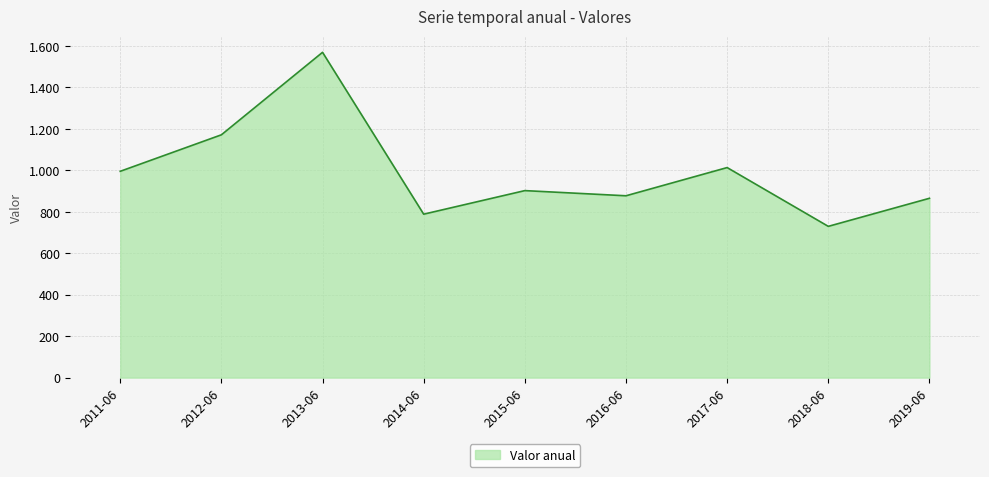

Where does the data first go above 901?

2011-06